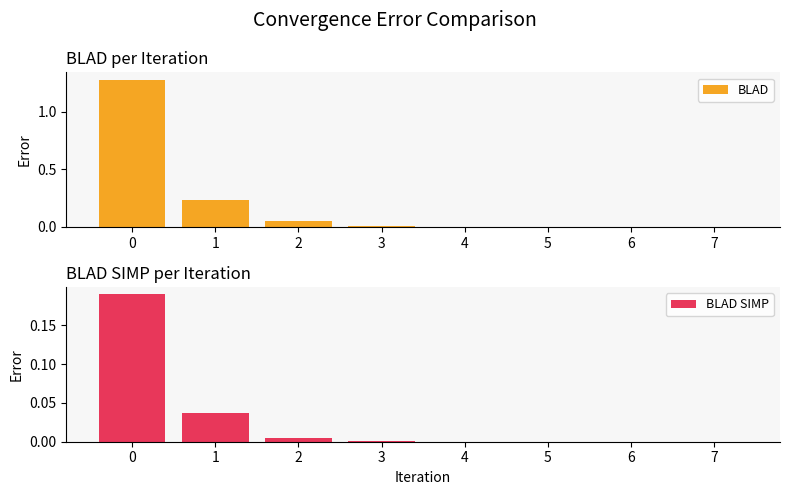

Reading right to left, what are all the values shown in this chart?

BLAD: 7=0.0	6=0.0	5=0.0	4=0.0	3=0.0	2=0.1	1=0.2	0=1.3
BLAD SIMP: 7=0.0	6=0.0	5=0.0	4=0.0	3=0.0	2=0.0	1=0.0	0=0.2